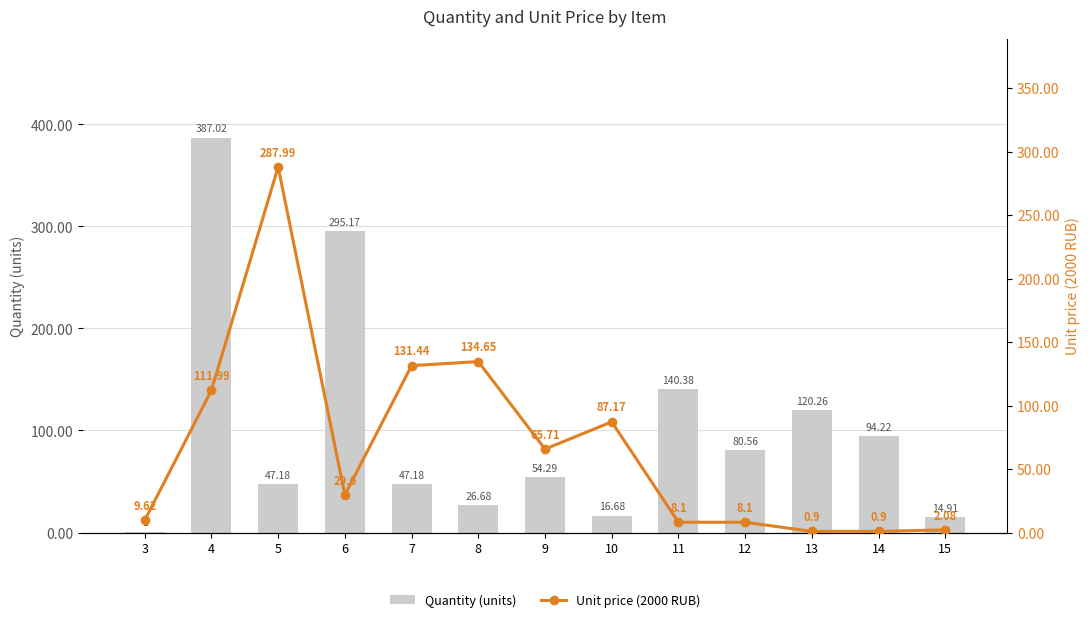

What is the difference between the Unit price (2000 RUB) values at 11 and 13?

7.2